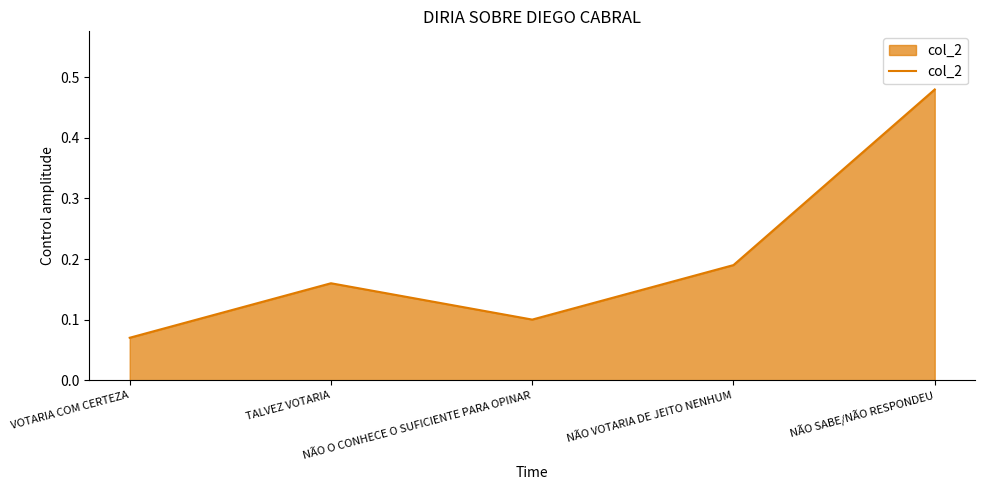

List the labels in order of value, smallest first.

VOTARIA COM CERTEZA, NÃO O CONHECE O SUFICIENTE PARA OPINAR, TALVEZ VOTARIA, NÃO VOTARIA DE JEITO NENHUM, NÃO SABE/NÃO RESPONDEU